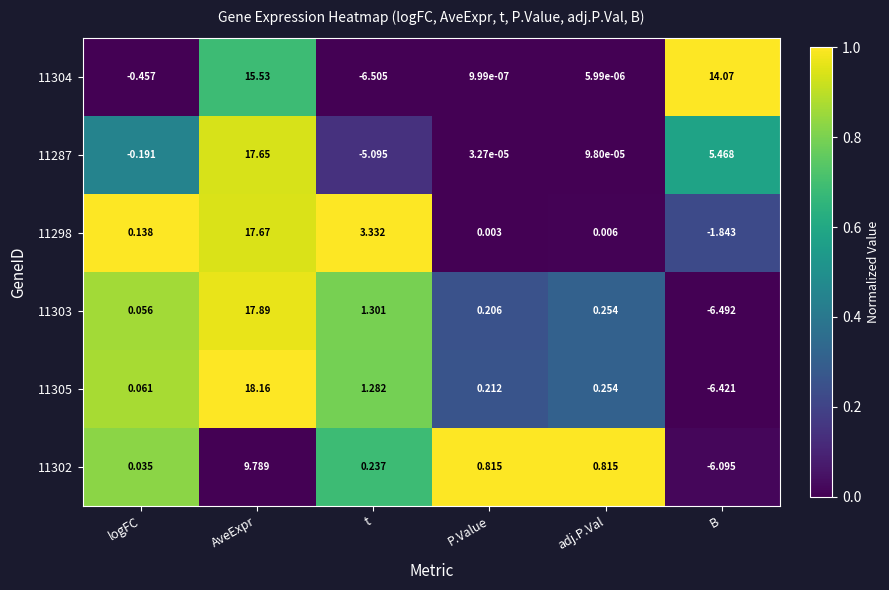

List the labels in order of 11298 value, smallest first.

B, P.Value, adj.P.Val, logFC, t, AveExpr